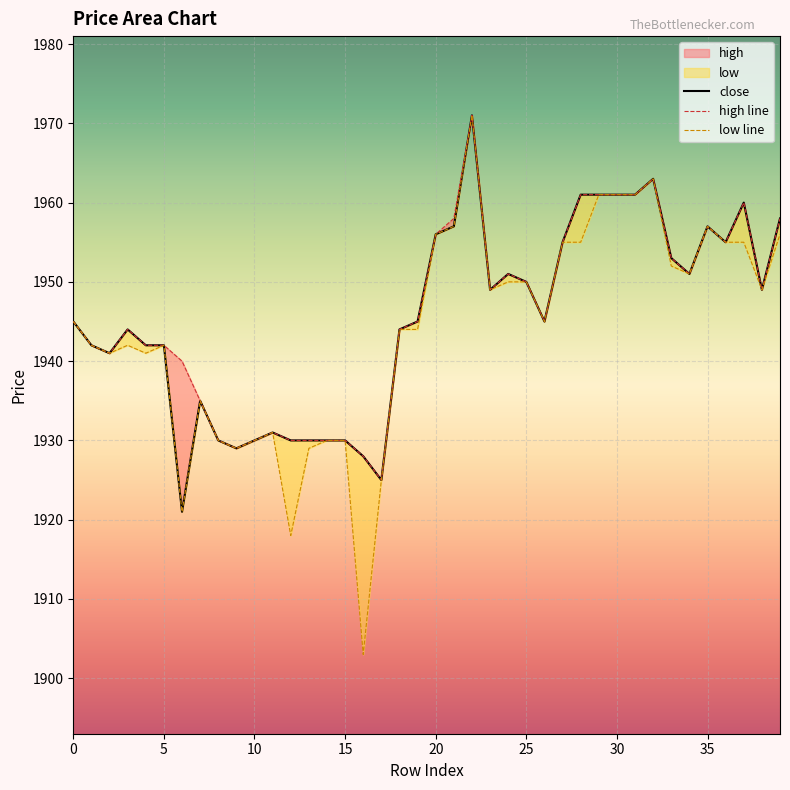

Between 30 and 35, which series saw the biggest shift?

close